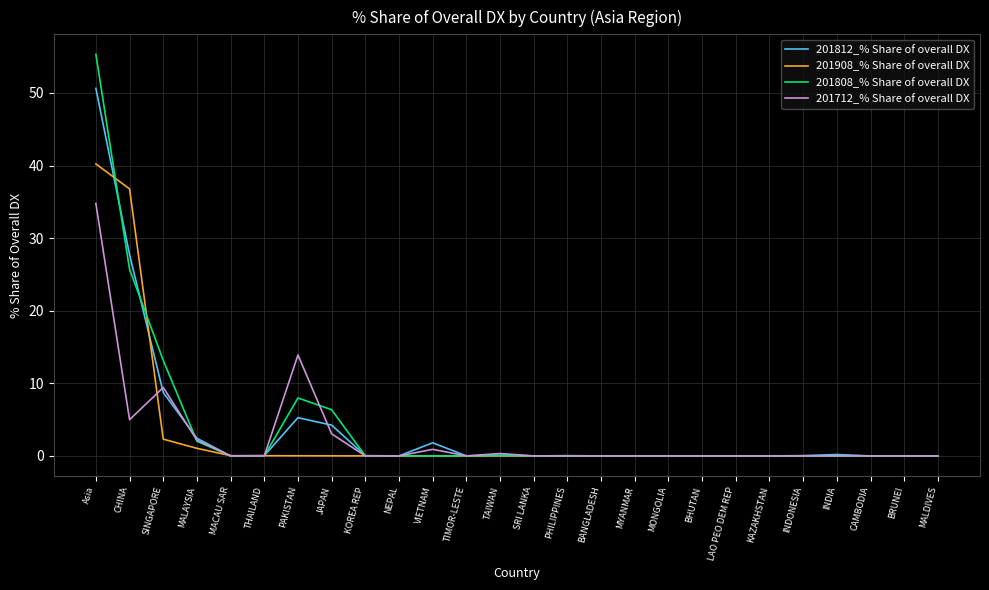

What position from the left is MONGOLIA?

18